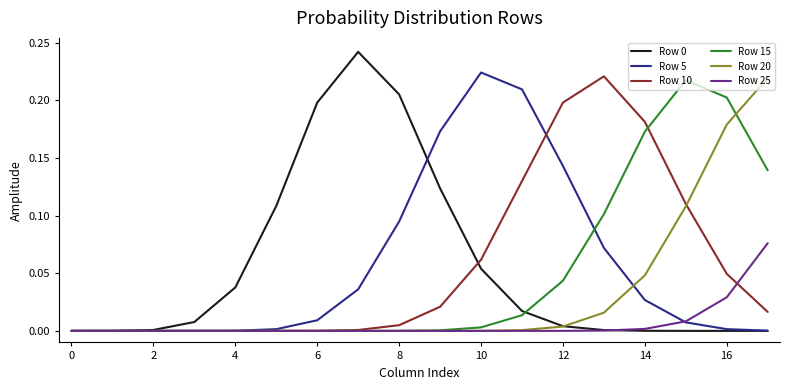

Reading right to left, what are all the values shown in this chart?

Row 0: 0.0	0.0	0.0	0.0	0.0	0.0	0.0	0.1	0.1	0.2	0.2	0.2	0.1	0.0	0.0	0.0	0.0	0.0
Row 5: 0.0	0.0	0.0	0.0	0.1	0.1	0.2	0.2	0.2	0.1	0.0	0.0	0.0	0.0	0.0	0.0	0.0	0.0
Row 10: 0.0	0.0	0.1	0.2	0.2	0.2	0.1	0.1	0.0	0.0	0.0	0.0	0.0	0.0	0.0	0.0	0.0	0.0
Row 15: 0.1	0.2	0.2	0.2	0.1	0.0	0.0	0.0	0.0	0.0	0.0	0.0	0.0	0.0	0.0	0.0	0.0	0.0
Row 20: 0.2	0.2	0.1	0.0	0.0	0.0	0.0	0.0	0.0	0.0	0.0	0.0	0.0	0.0	0.0	0.0	0.0	0.0
Row 25: 0.1	0.0	0.0	0.0	0.0	0.0	0.0	0.0	0.0	0.0	0.0	0.0	0.0	0.0	0.0	0.0	0.0	0.0